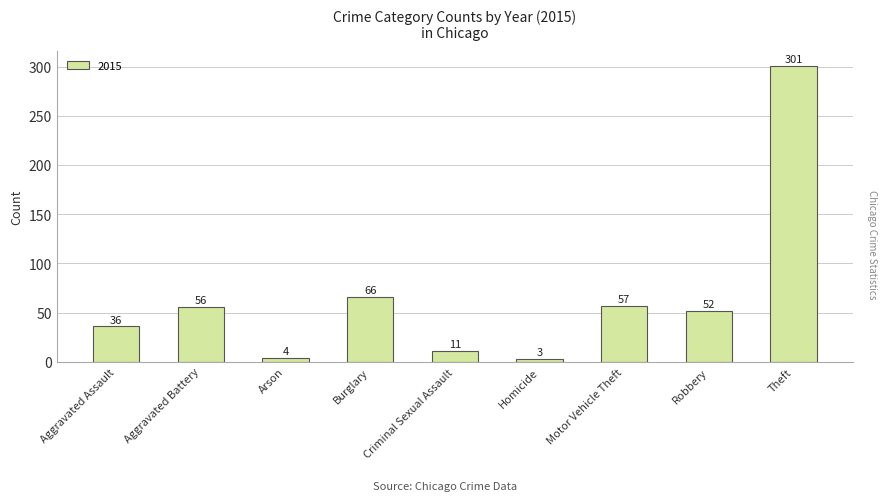

What is the maximum value shown in the chart?

301